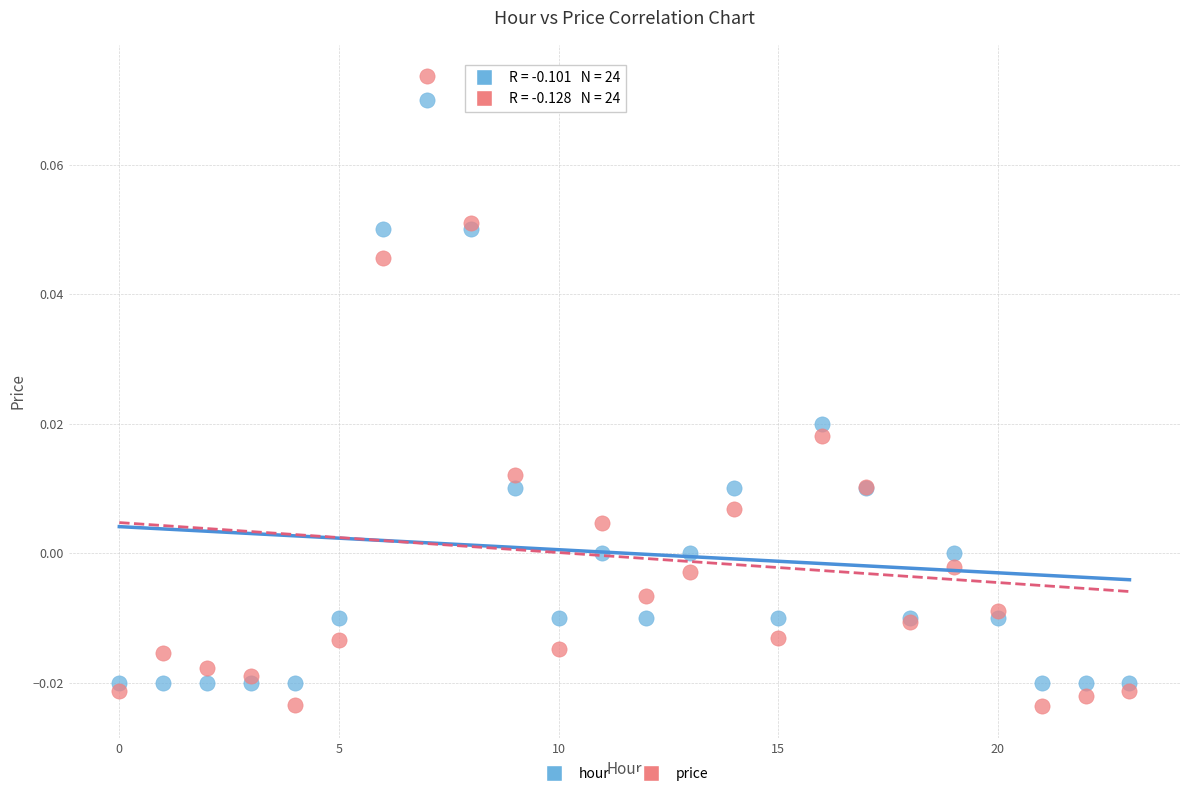

What are all the series names shown in the legend?

hour, price